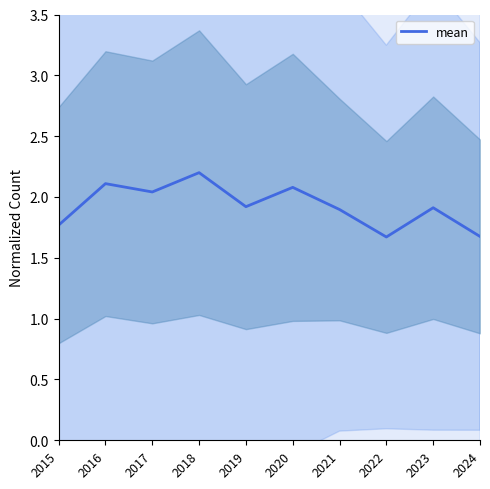

Which label corresponds to the largest value in the chart?

2018